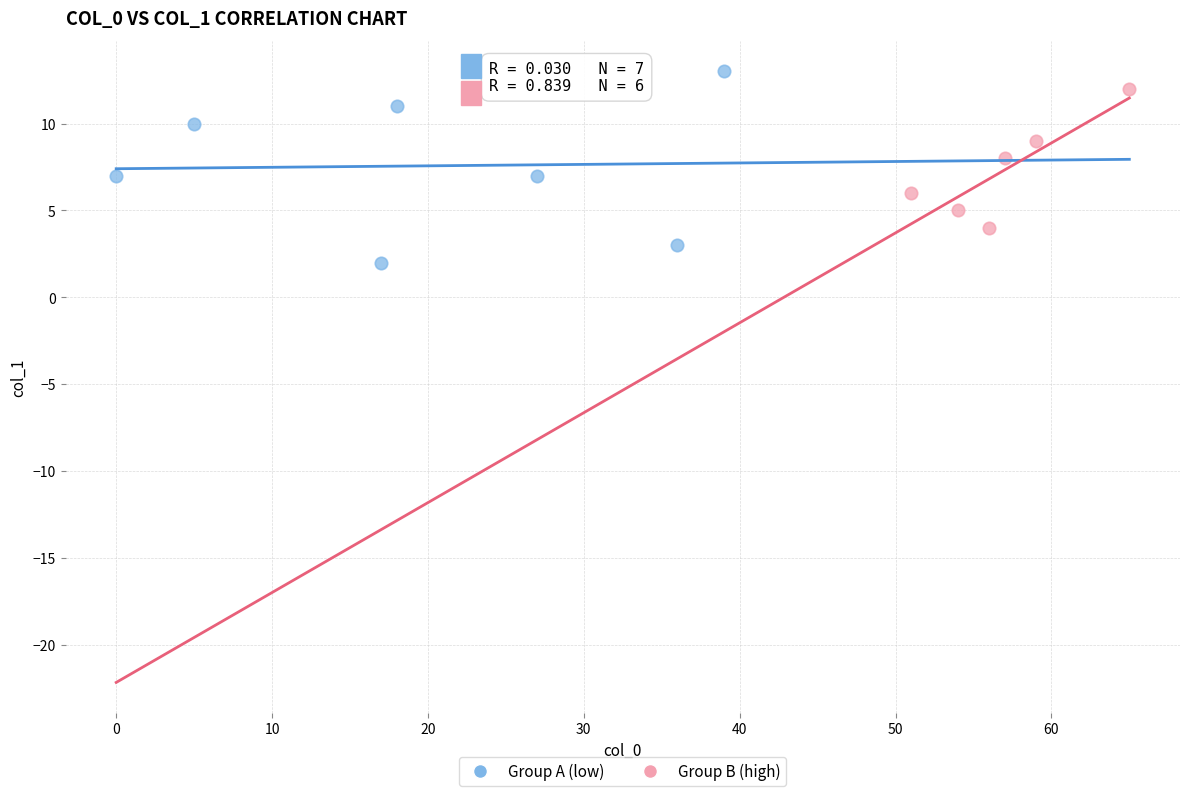

Which series reaches the maximum Y coordinate?

Group A (low)